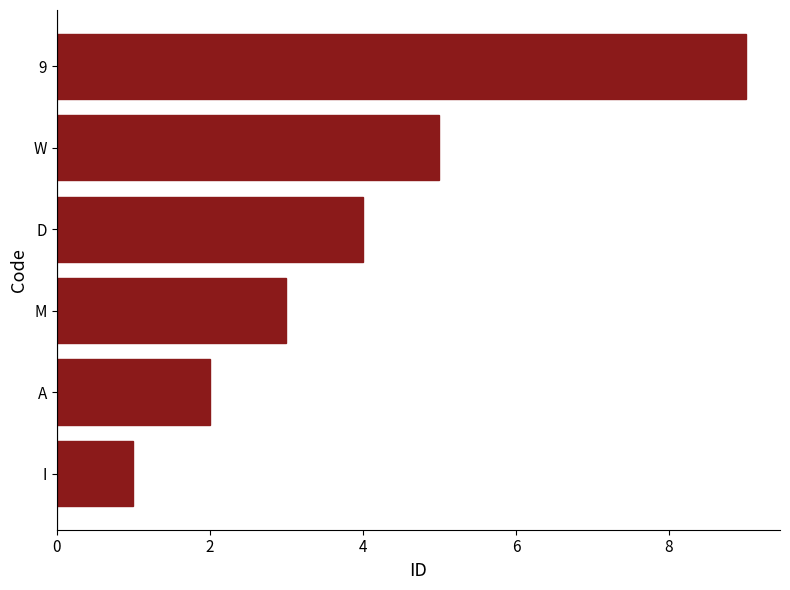

True or false: the data shows 5 at W.

True